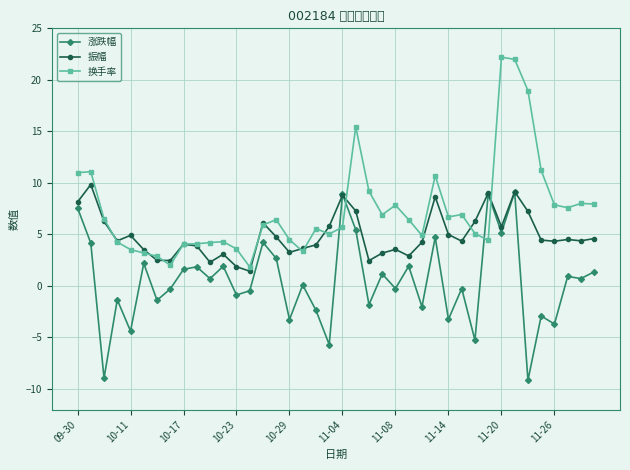

What is the value of the 换手率 point at the 5th from the left?

3.5